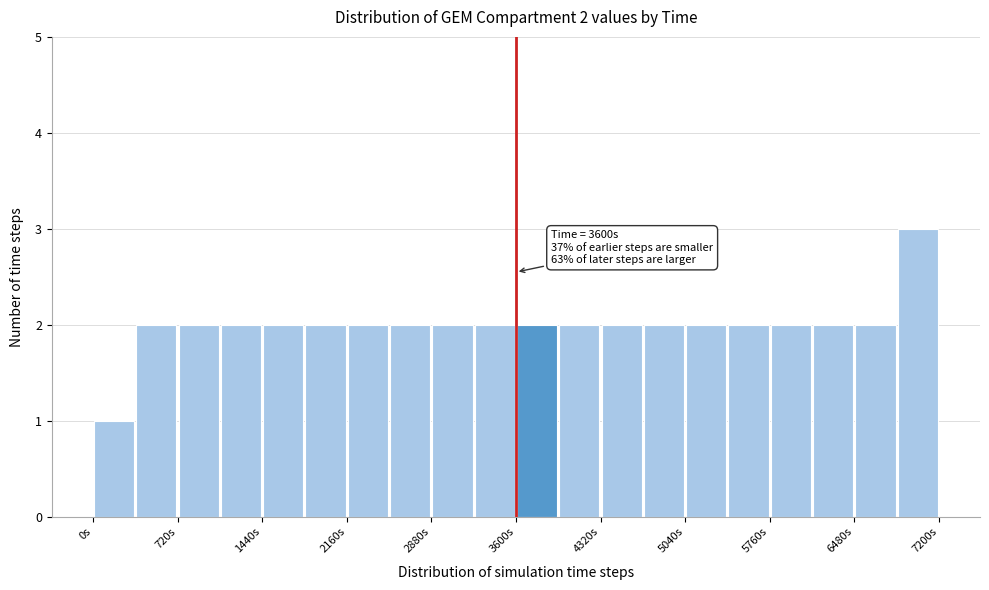

Read against the x-axis, roughly where is the centre of the tallest bar?

7000